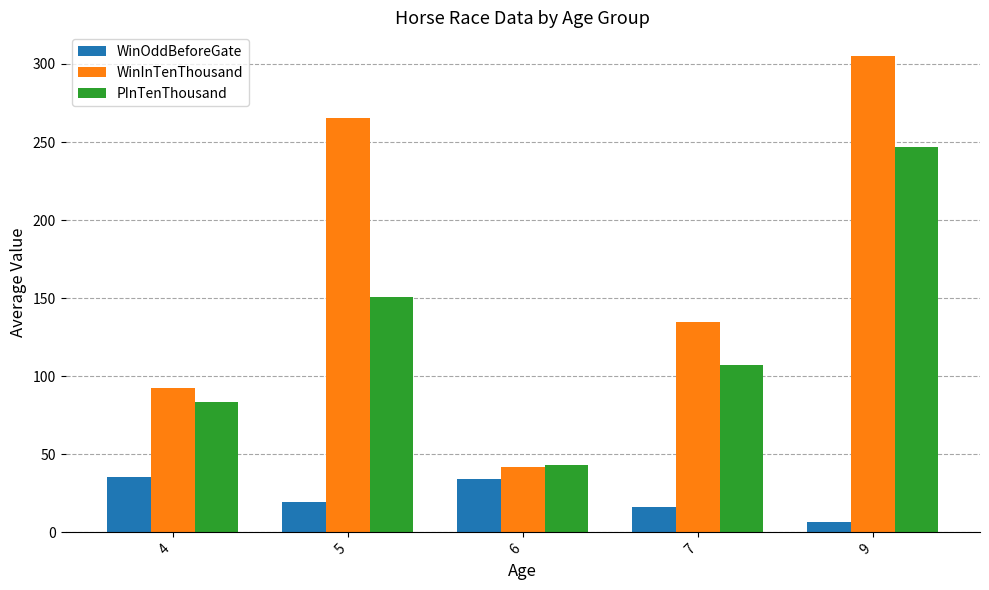

Which series has the largest range (max minus min)?

WinInTenThousand